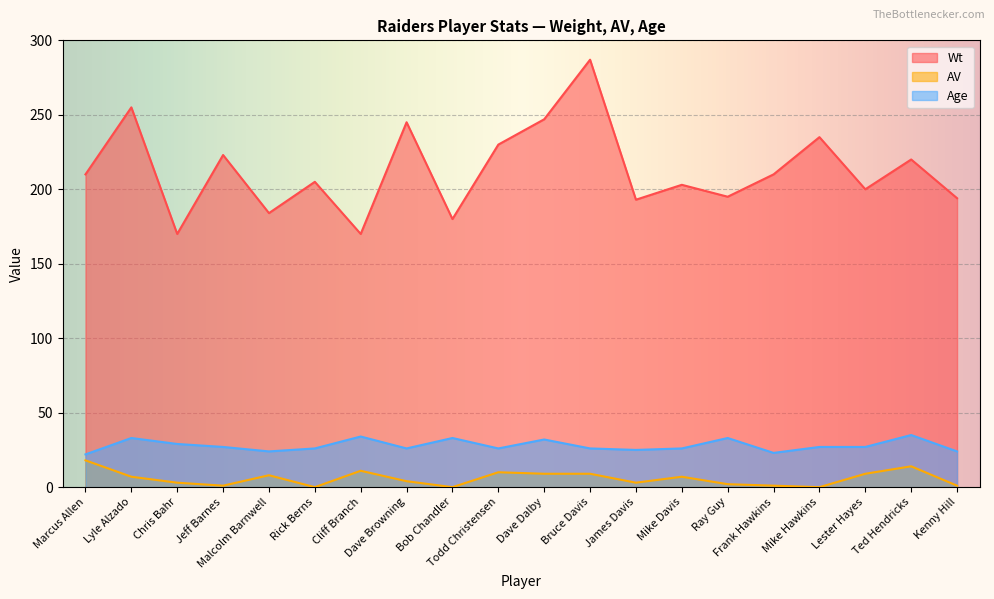

Which category has the lowest value in the AV series?

Rick Berns